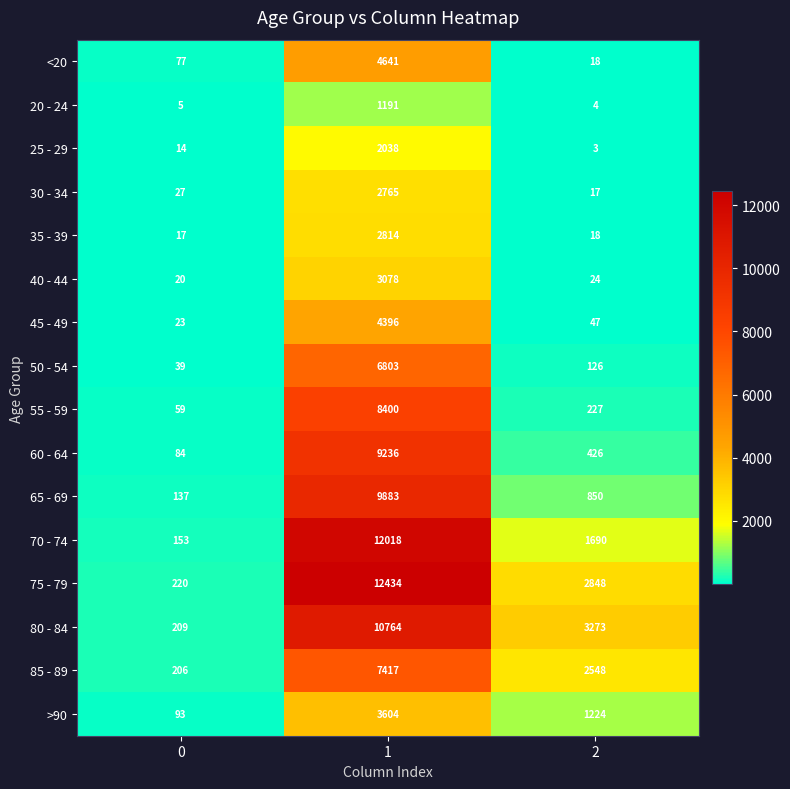

Read the 75 - 79 value at 0.

220